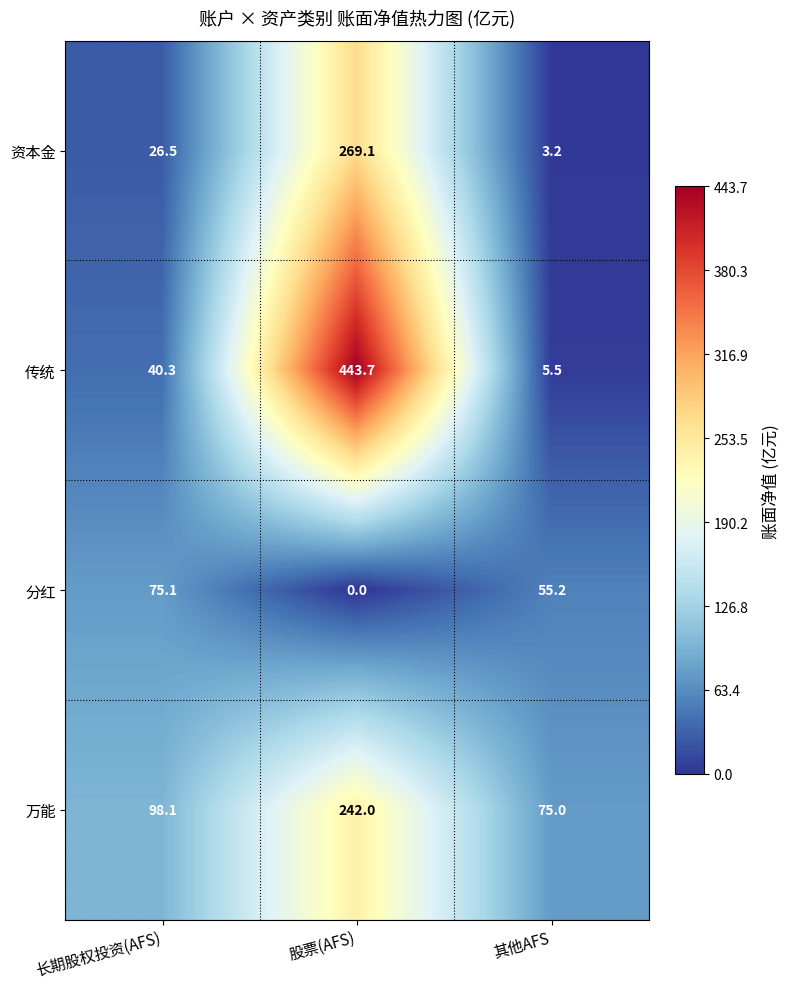

At which label does 分红 reach its peak?

长期股权投资(AFS)